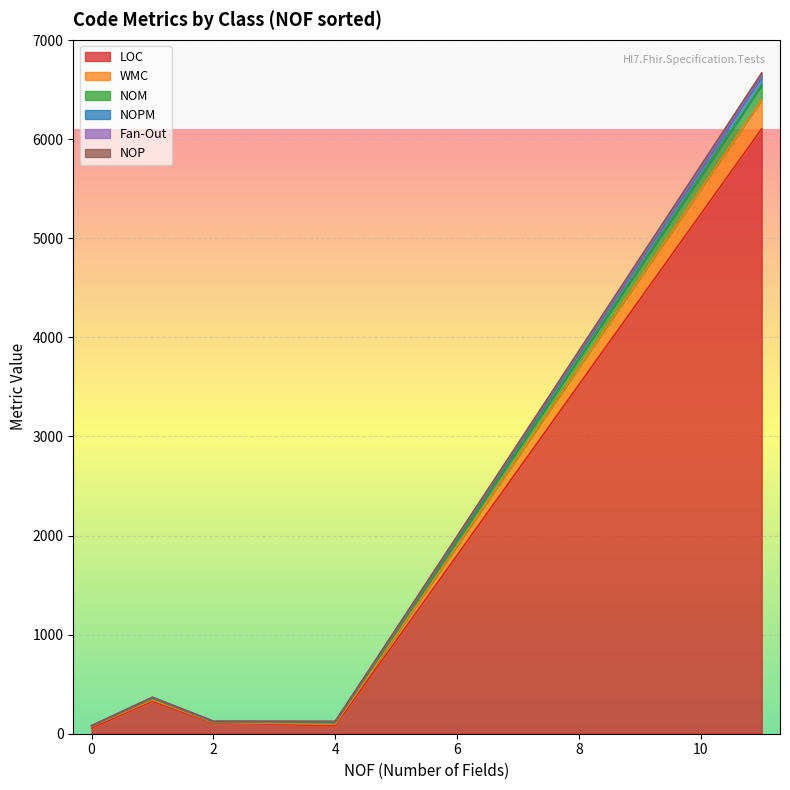

True or false: NOPM and NOP intersect in this chart.

True